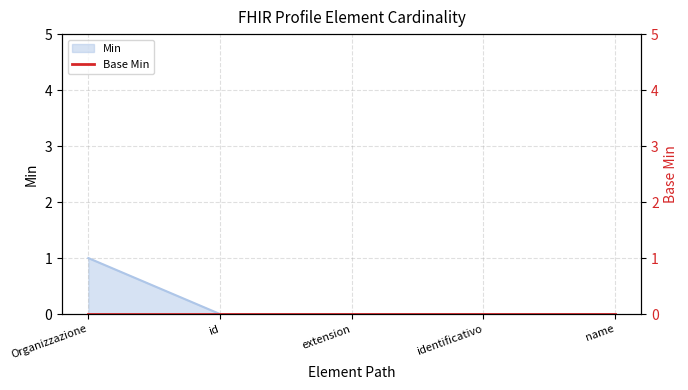

Count the number of categories in the chart.

5